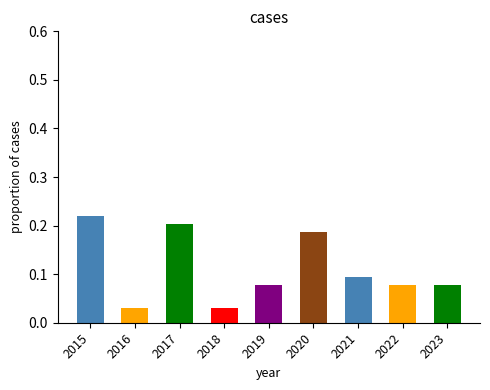

At which category does the chart reach its peak across all series?

2015